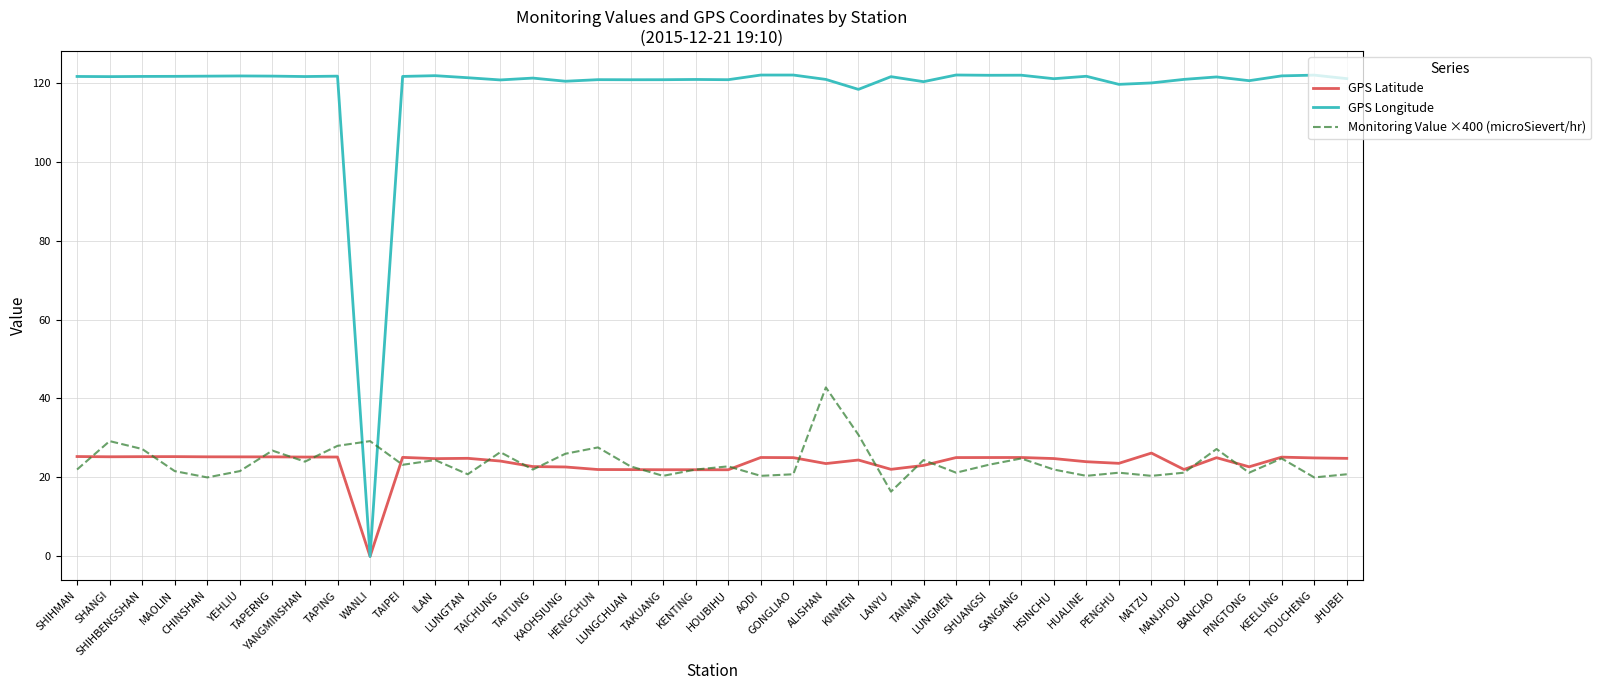

Which series has the widest spread of values?

GPS Longitude